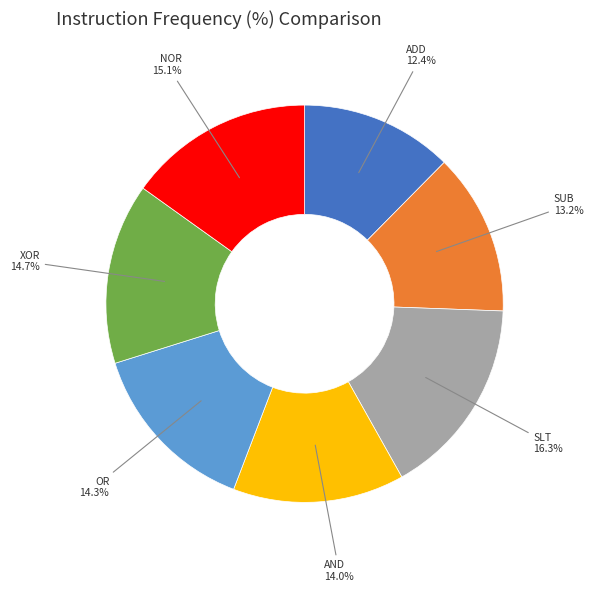

Which category has the smallest portion of the pie?

ADD